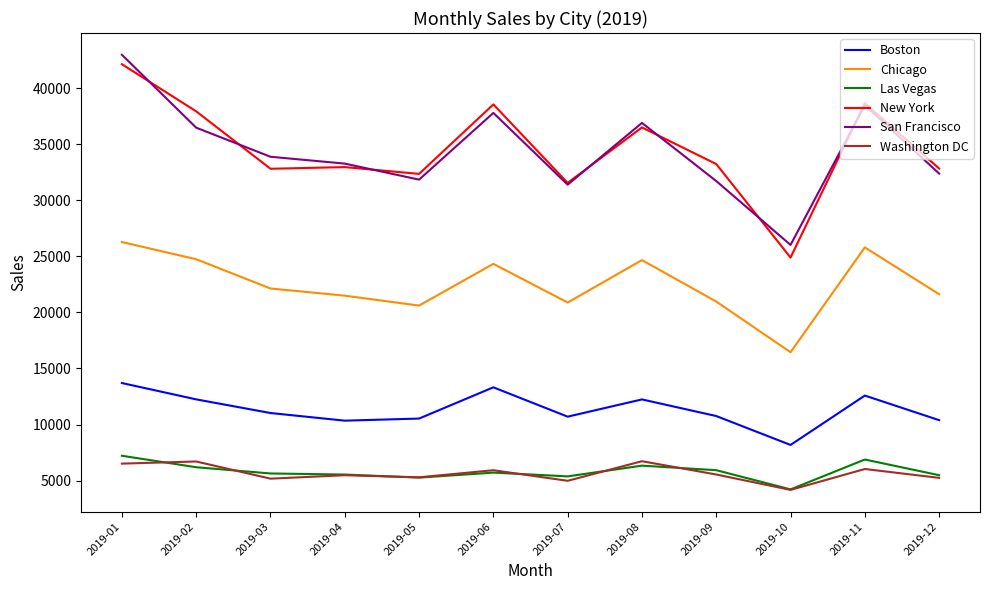

At which category is the sum across all series the highest?

2019-01